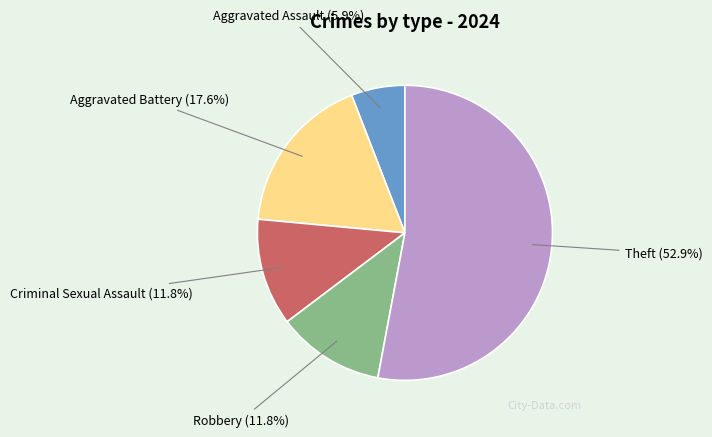

Does any single category account for the majority?

Yes